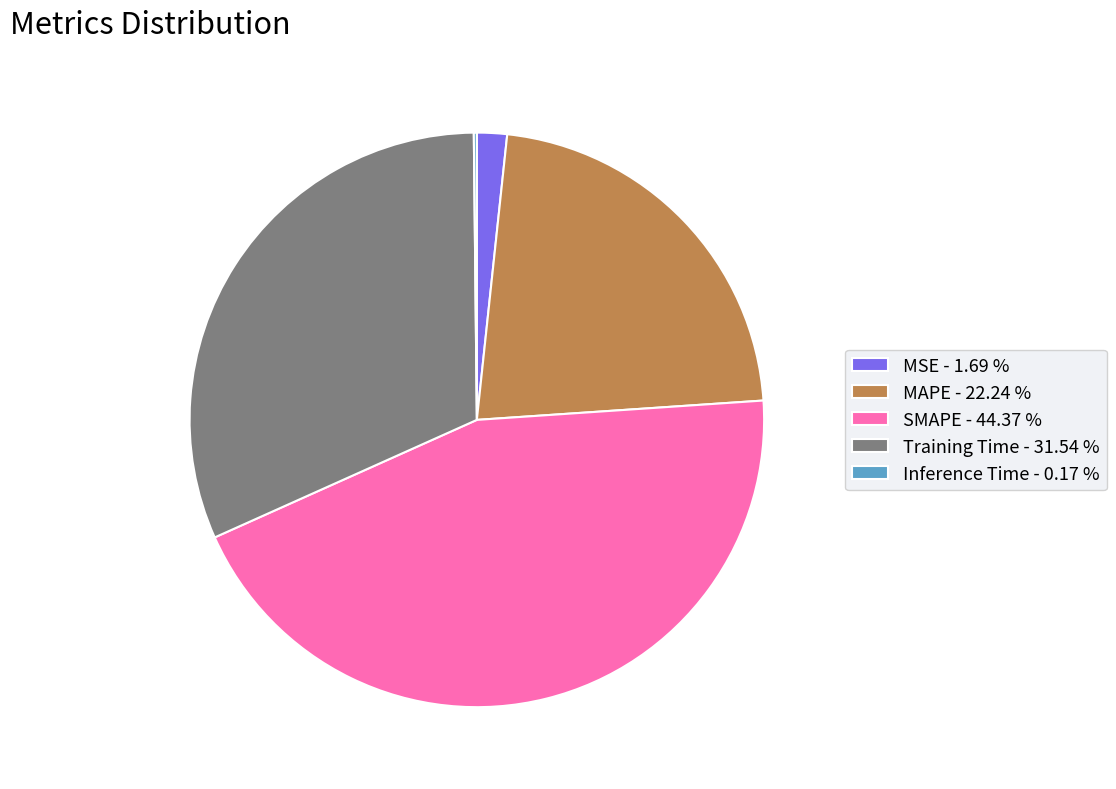

Combined, do MSE - 1.69 % and Training Time - 31.54 % account for over 50%?

No